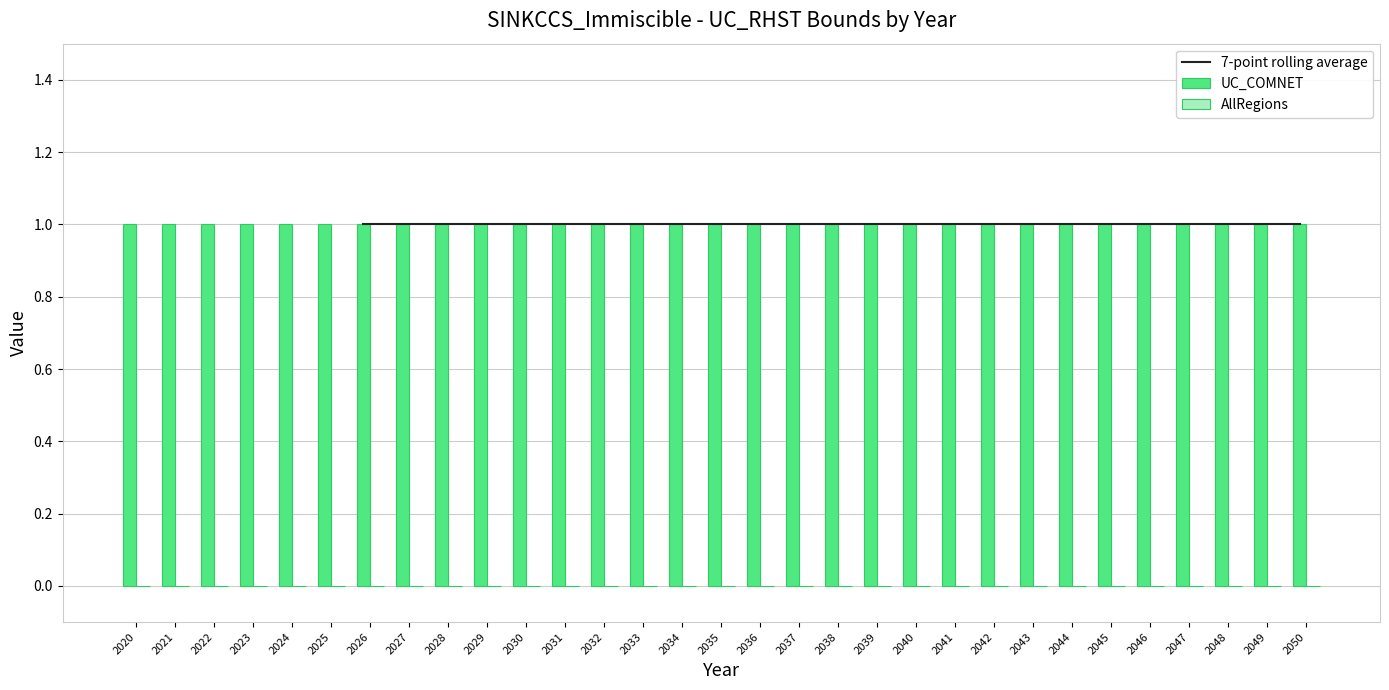

What are all the series names shown in the legend?

7-point rolling average, UC_COMNET, AllRegions